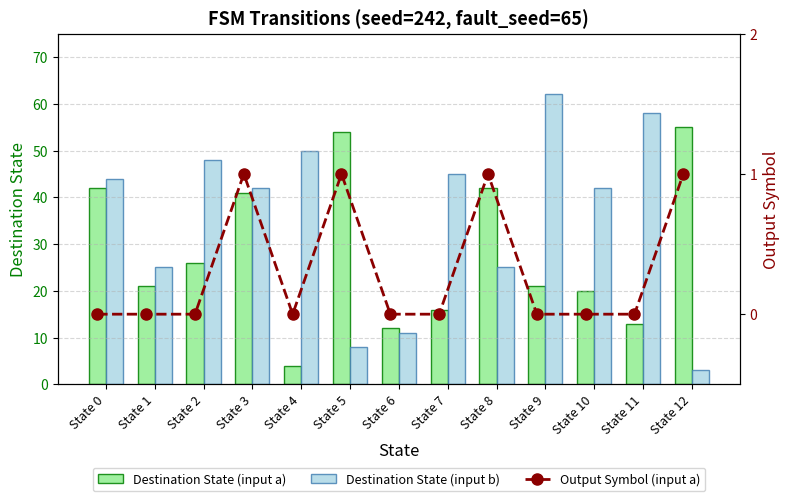

The value of Destination State (input a) at State 9 is 21. True or false?

True